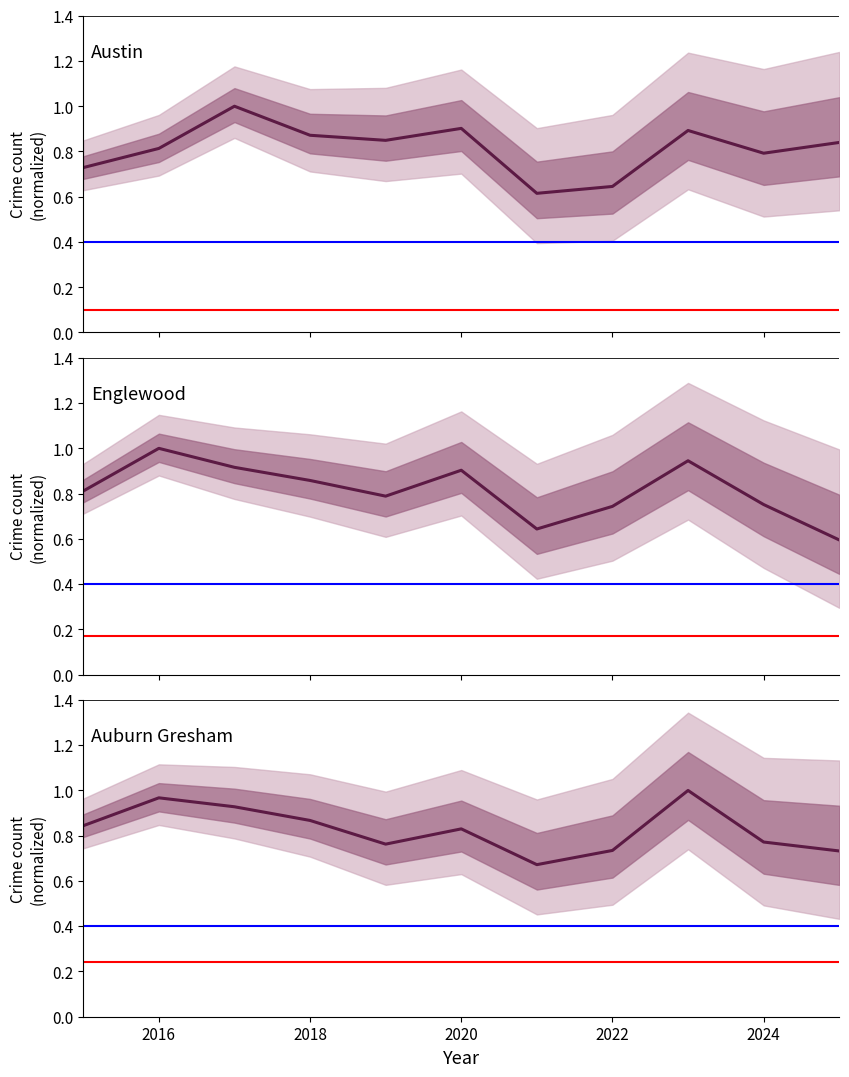

Count the number of categories in the chart.

11